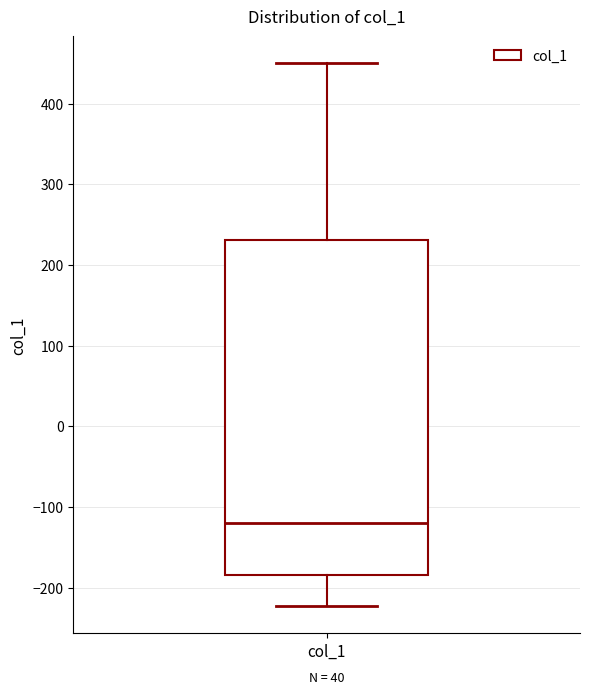

Read this box plot against the y-axis: the position of the median line, the range covered by the box, and the ends of both whiskers. The values are not printed on the chart, so give them approximately, as read against the axis.

median -120, box -180 to 230, whiskers -220 to 450